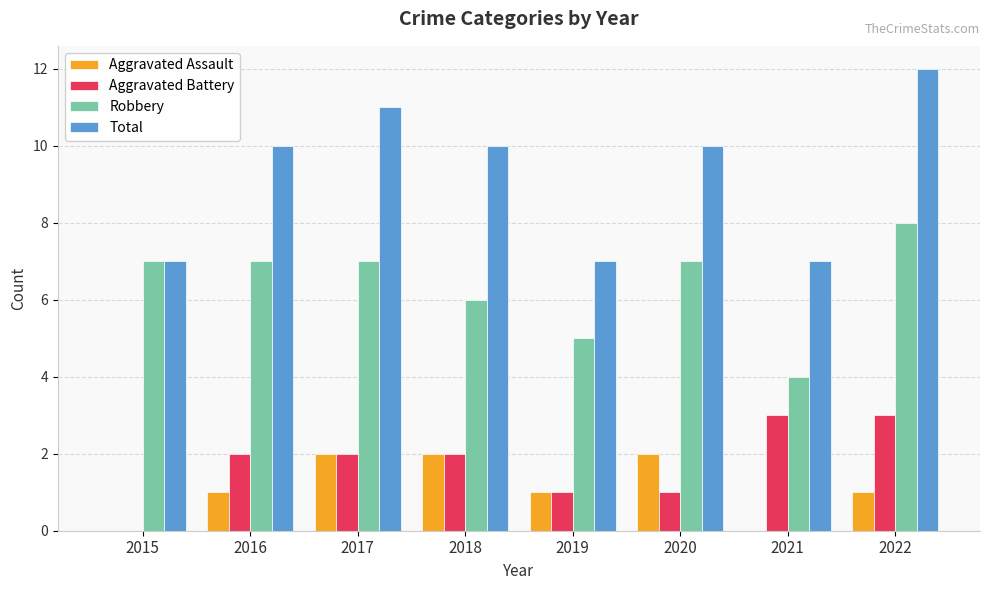

At which category is the sum across all series the highest?

2022